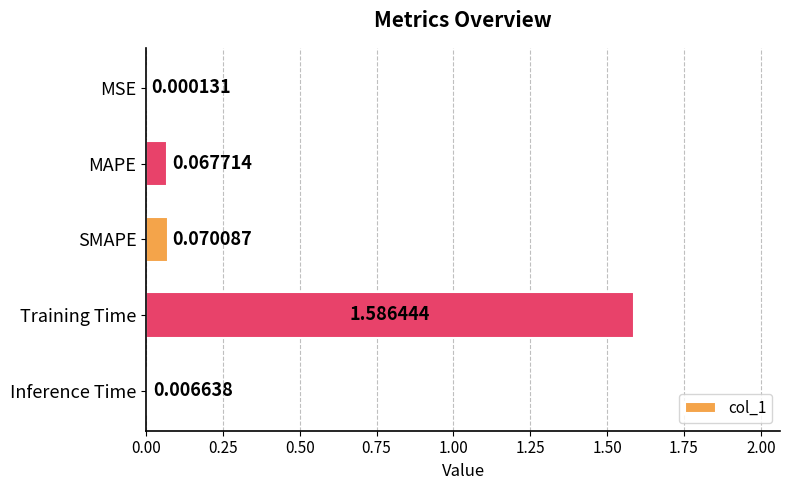

Which category has the highest value across all series?

Training Time